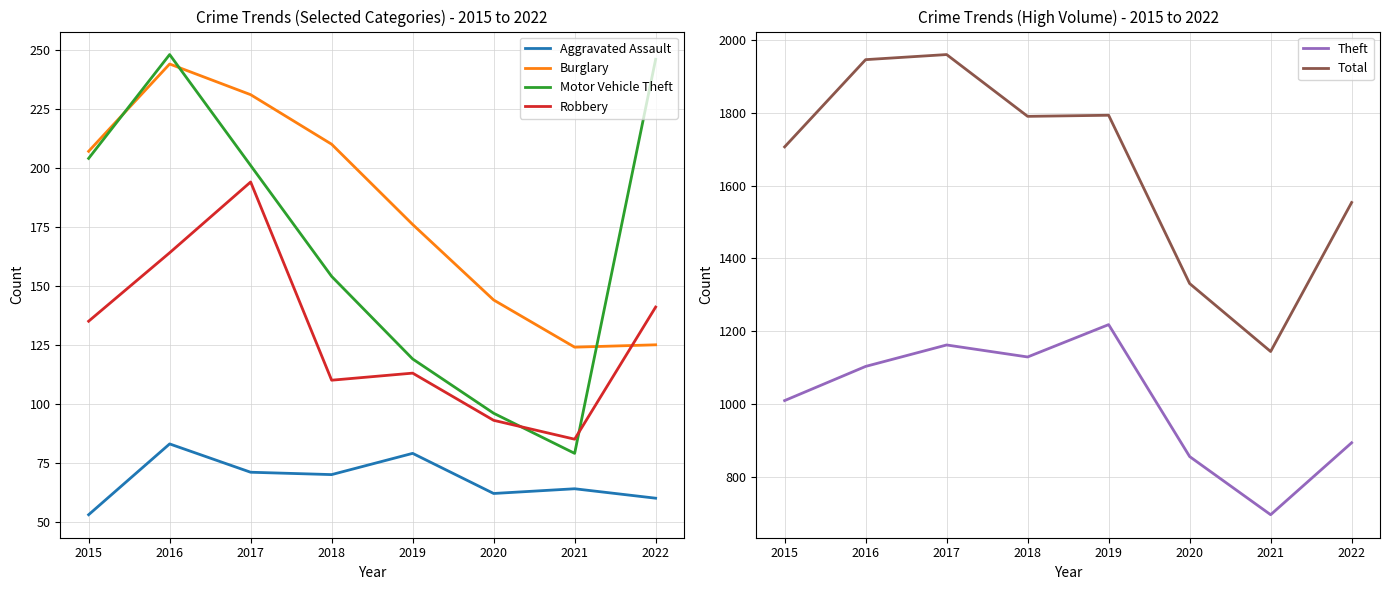

What are all the series names shown in the legend?

Aggravated Assault, Burglary, Motor Vehicle Theft, Robbery, Theft, Total